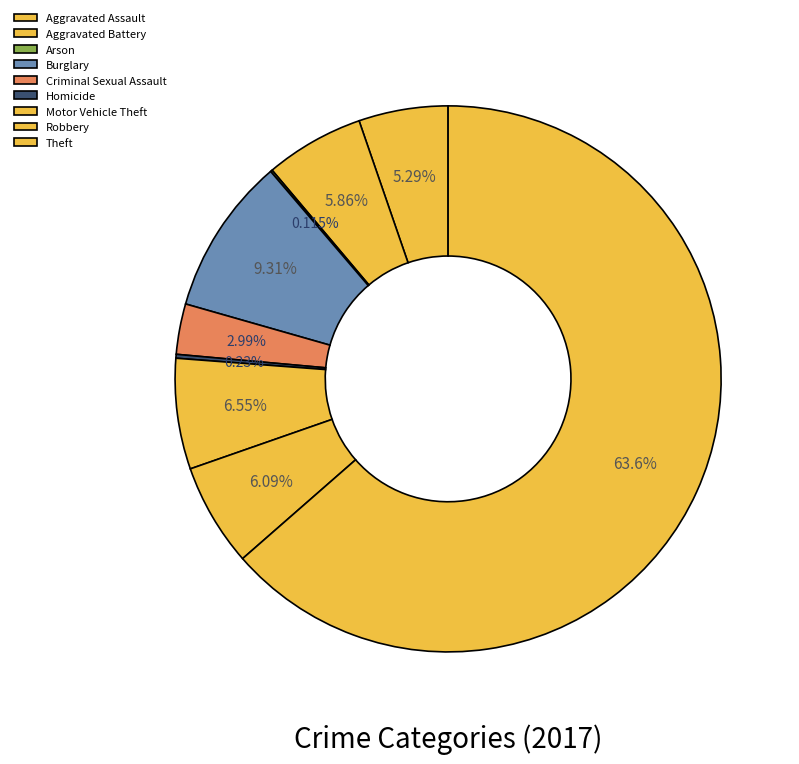

To the nearest percent, what is the average slice percentage?

11%